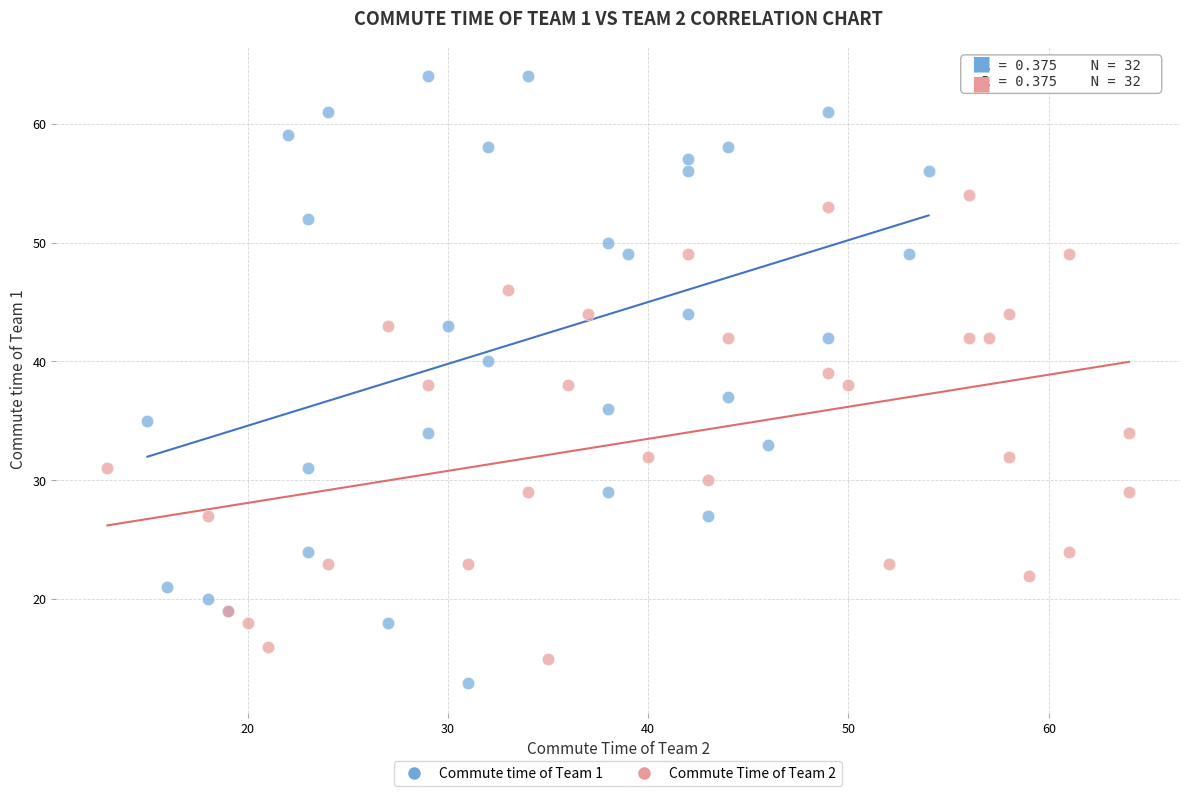

Which series contains the highest Y value?

Commute time of Team 1